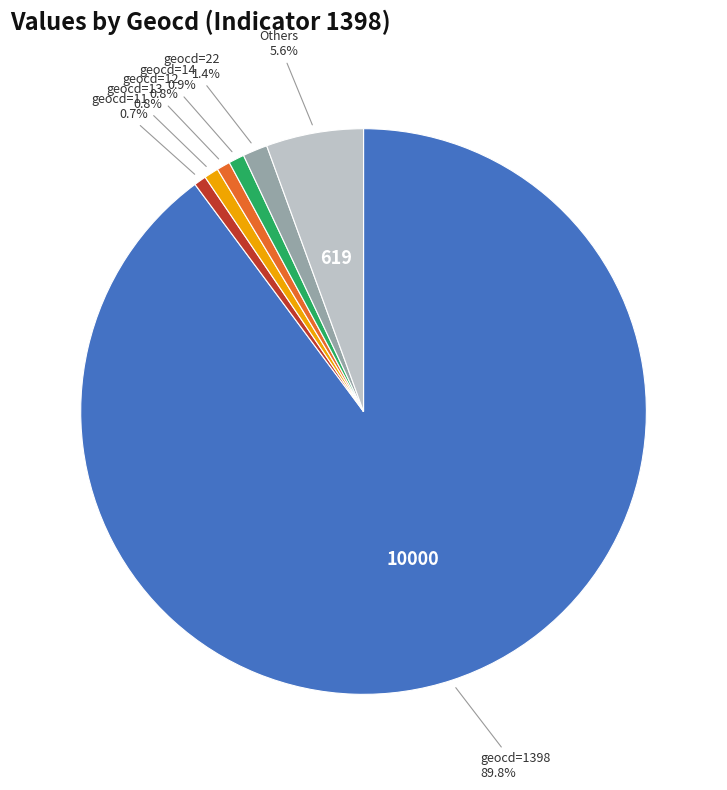

Does any single category account for the majority?

Yes